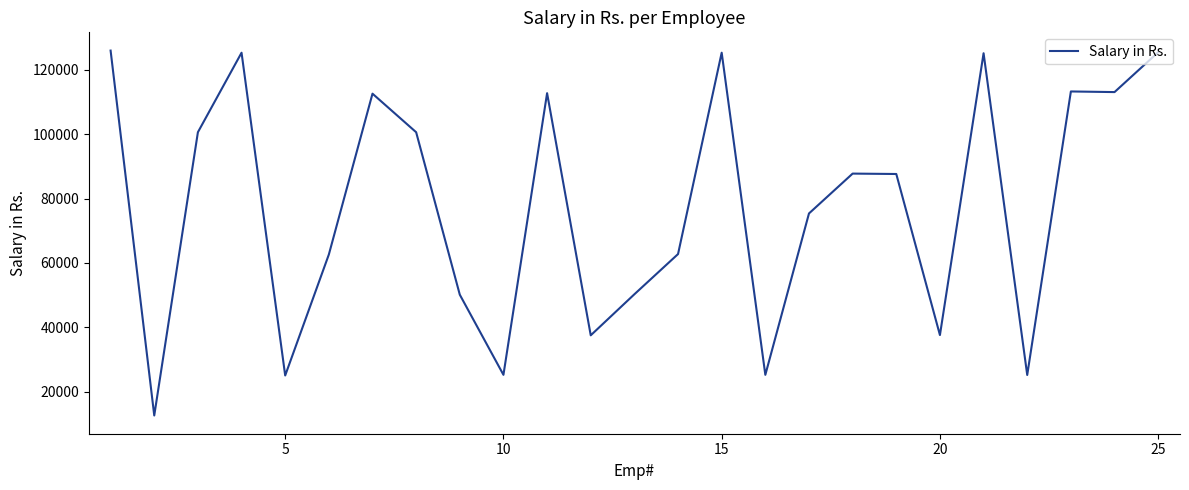

What is the minimum value shown in the chart?

12598